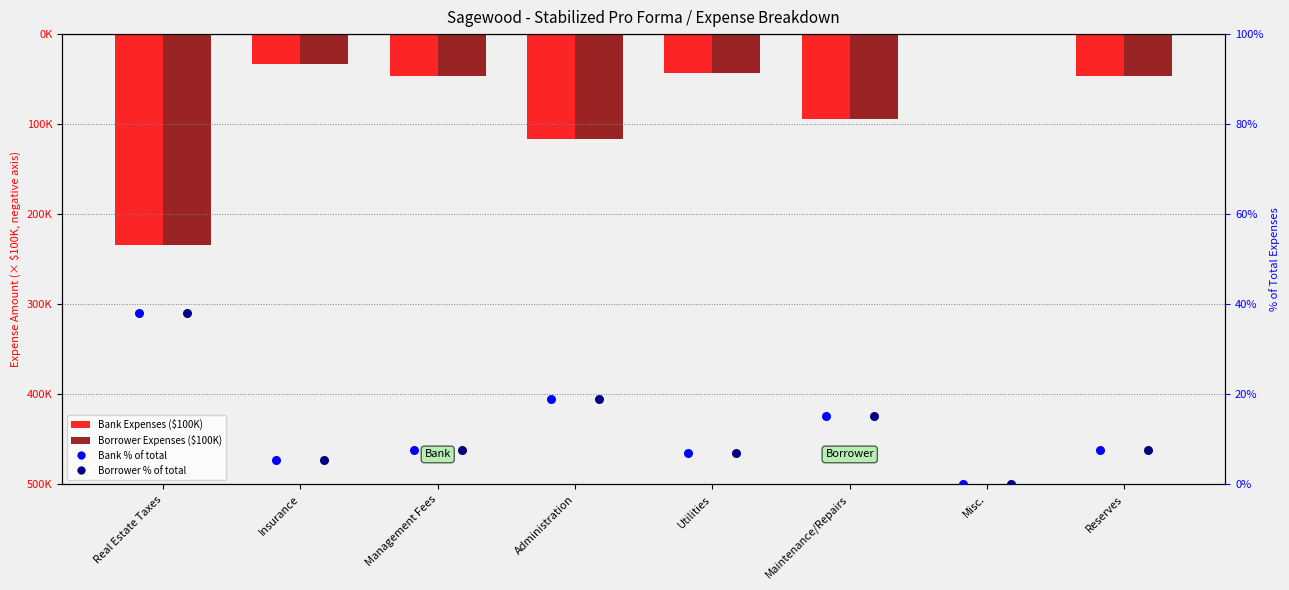

Which series has the largest total across all categories?

Bank % of total